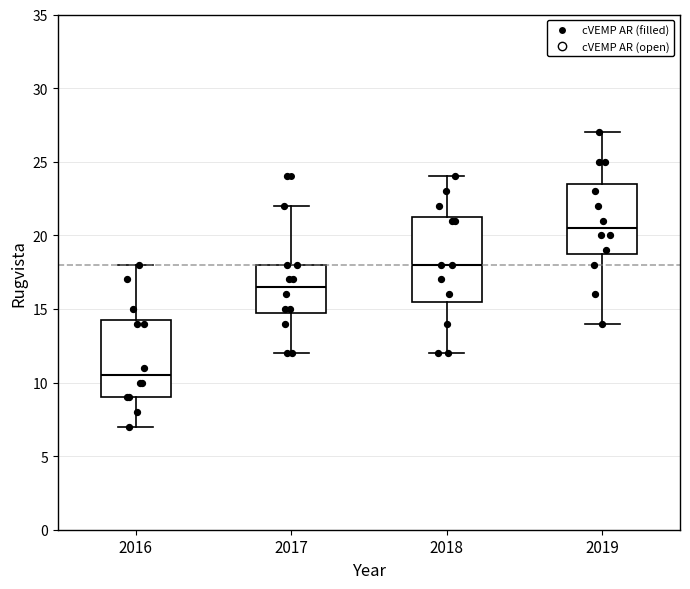

Reading left to right, transcribe this box plot: for each box, give where its median line is, the range the box spans, and where its two whiskers end, as read against the y-axis. The values are not printed on the chart, so give them approximately, as read against the axis.

2016: median 10.5, box 9.0 to 14.5, whiskers 7.0 to 18.0
2017: median 16.5, box 15.0 to 18.0, whiskers 12.0 to 22.0
2018: median 18.0, box 15.5 to 21.5, whiskers 12.0 to 24.0
2019: median 20.5, box 19.0 to 23.5, whiskers 14.0 to 27.0